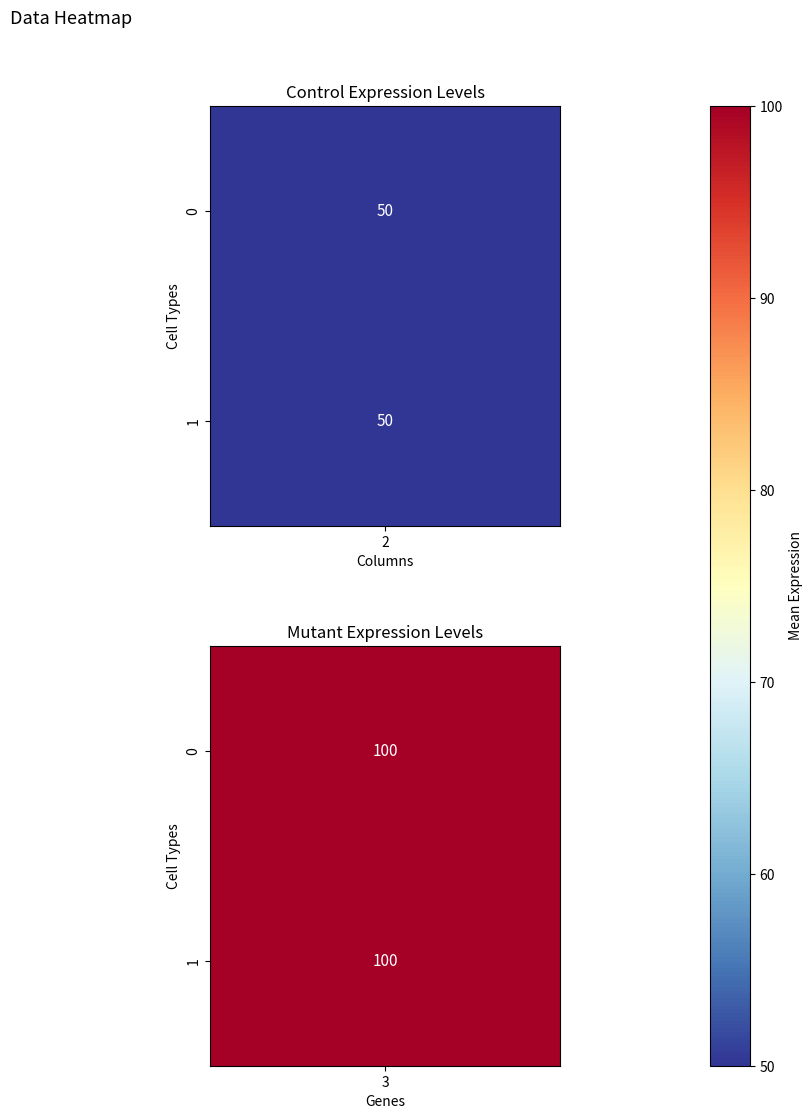

The row1 series shows 30 at 1. True or false?

False